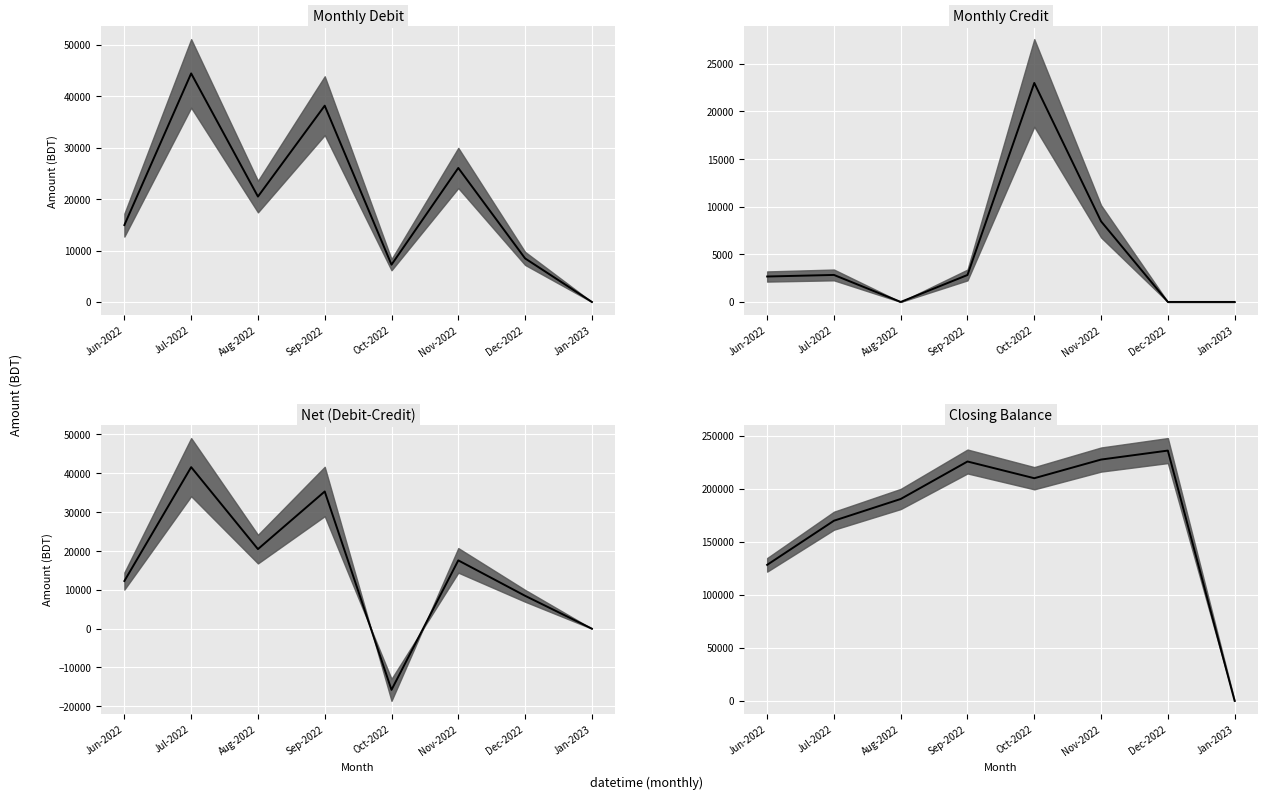

Is it true that Monthly Credit median equals -12353 at Aug-2022?

False